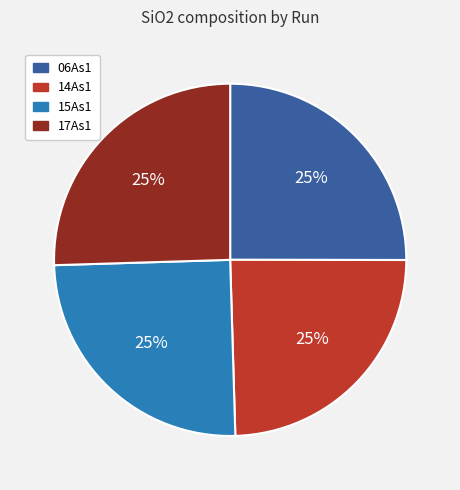

Does 17As1 represent more than half of the total?

No